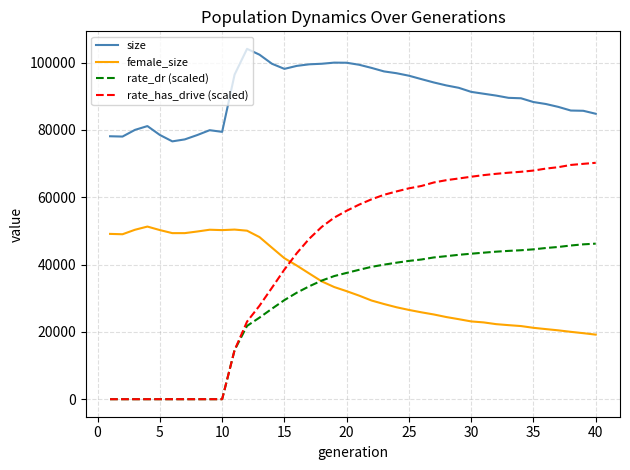

How many categories are shown in the chart?

40